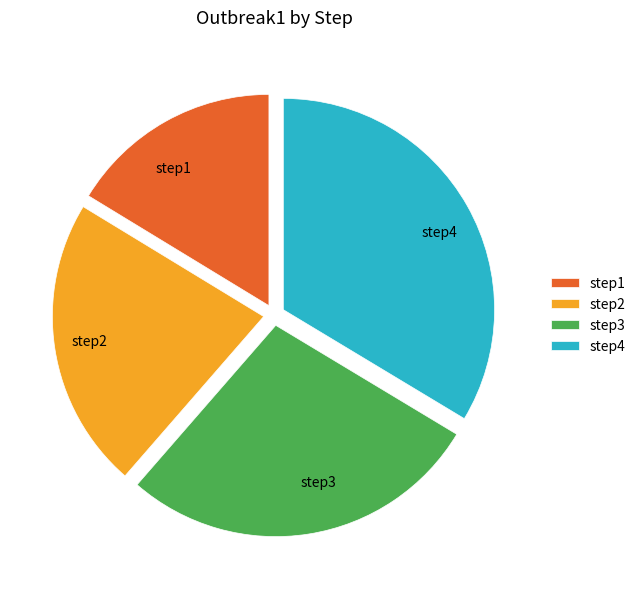

Is there a majority slice in this chart?

No